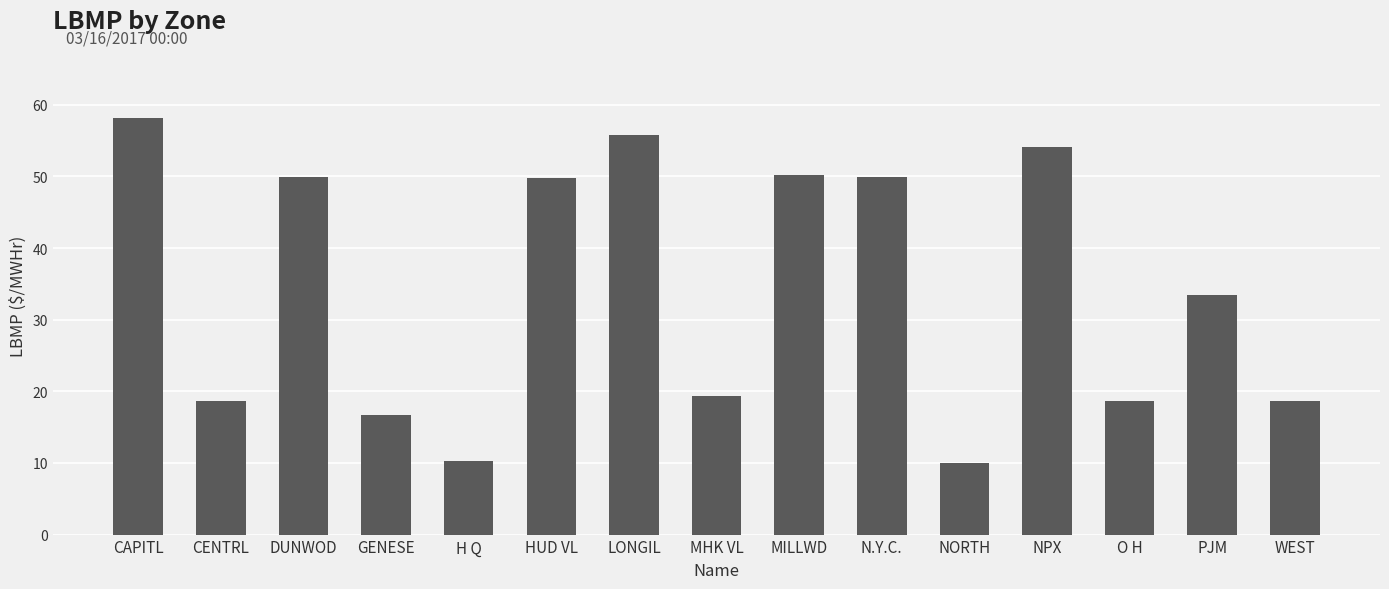

What is the sum of the values at HUD VL and DUNWOD?

99.7